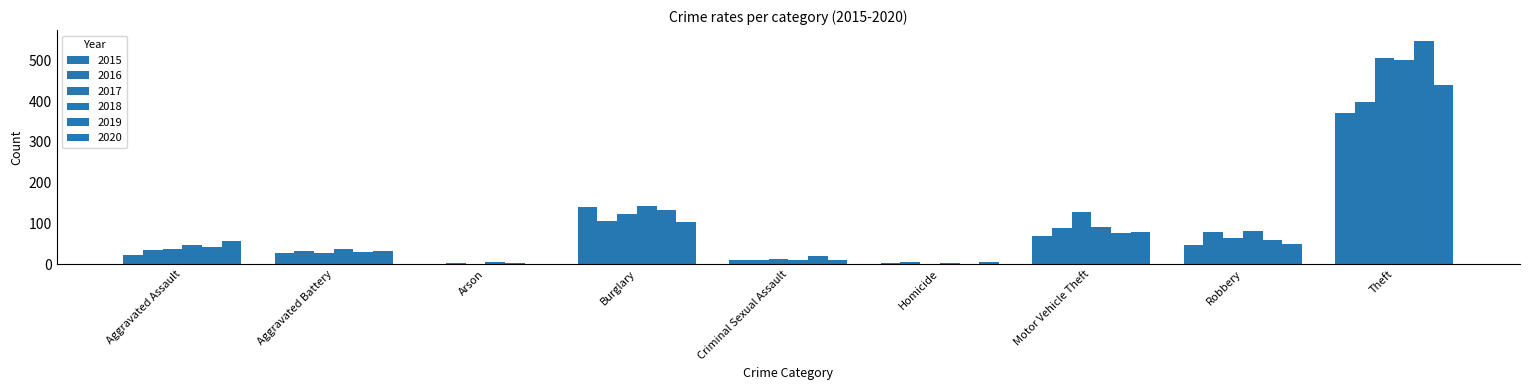

How many groups of bars are there?

9